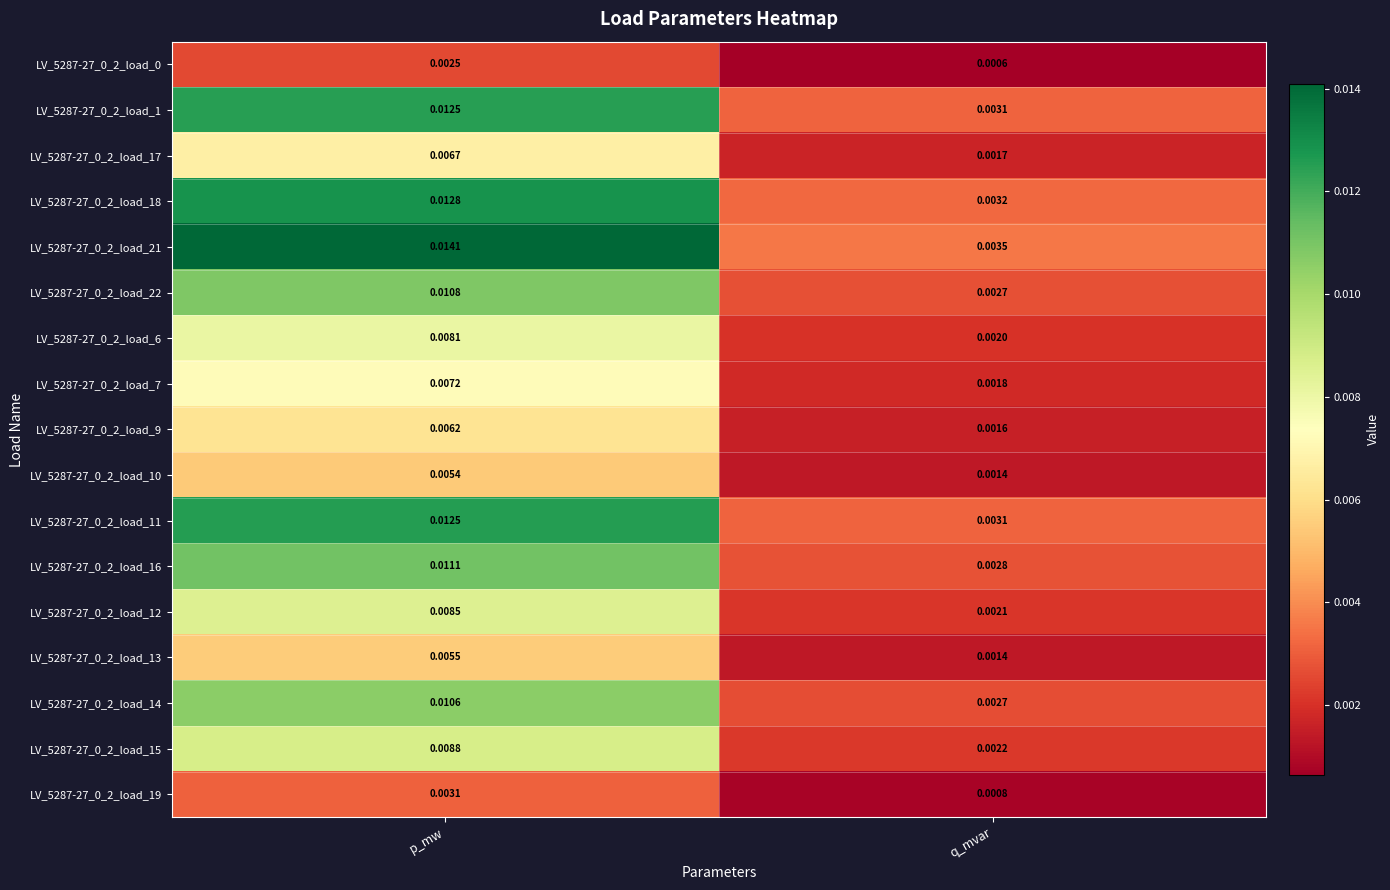

Is the value of LV_5287-27_0_2_load_19 at q_mvar greater than the value of LV_5287-27_0_2_load_16 at q_mvar?

No